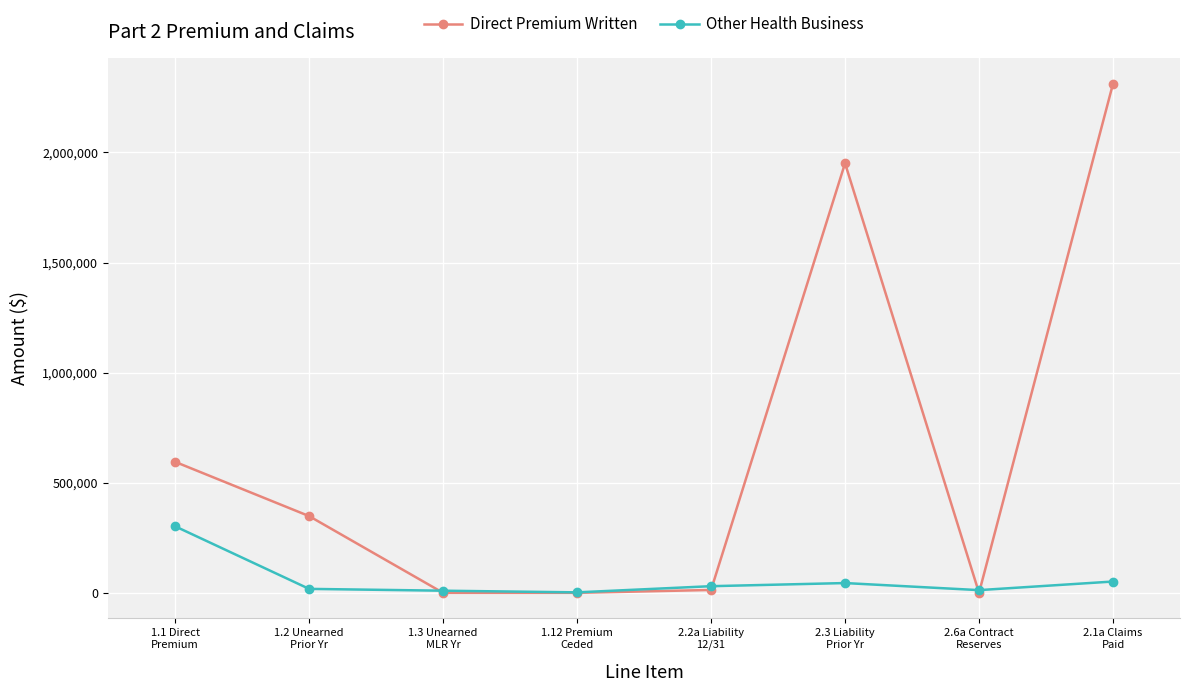

Which series has the largest range (max minus min)?

Direct Premium Written